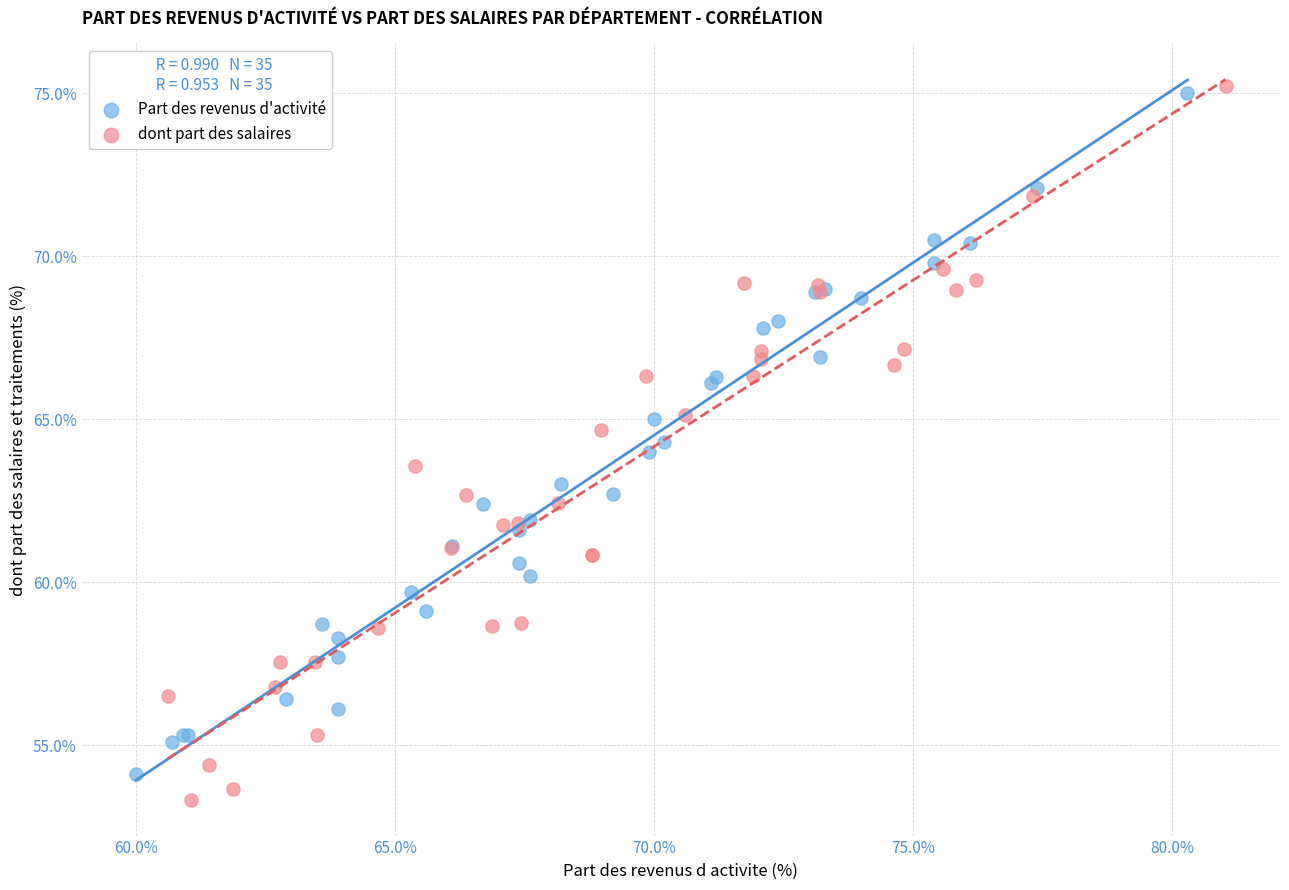

Which series has the largest Y range (max minus min)?

dont part des salaires